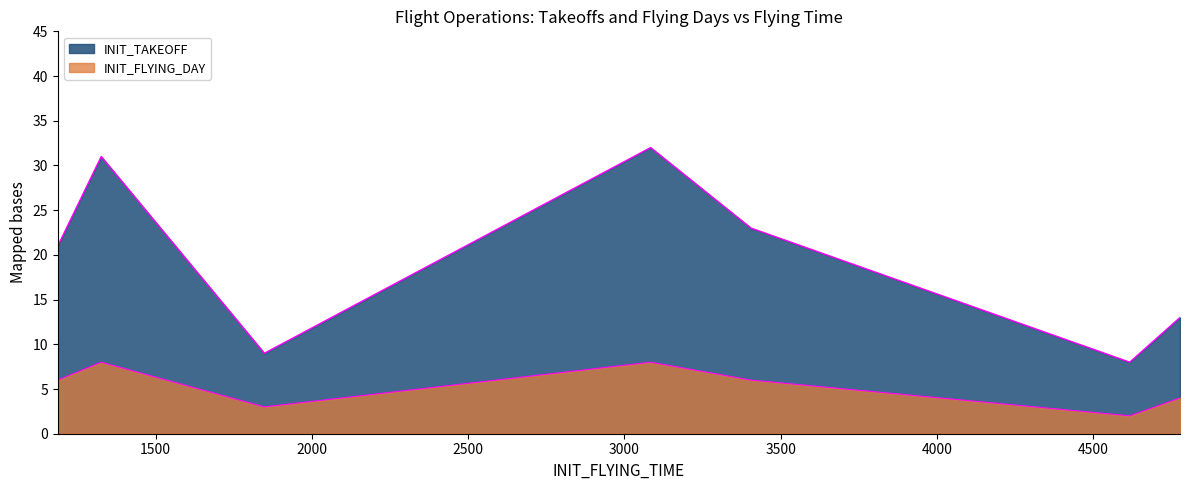

Rank the series at 3405 from highest to lowest value.

INIT_TAKEOFF, INIT_FLYING_DAY